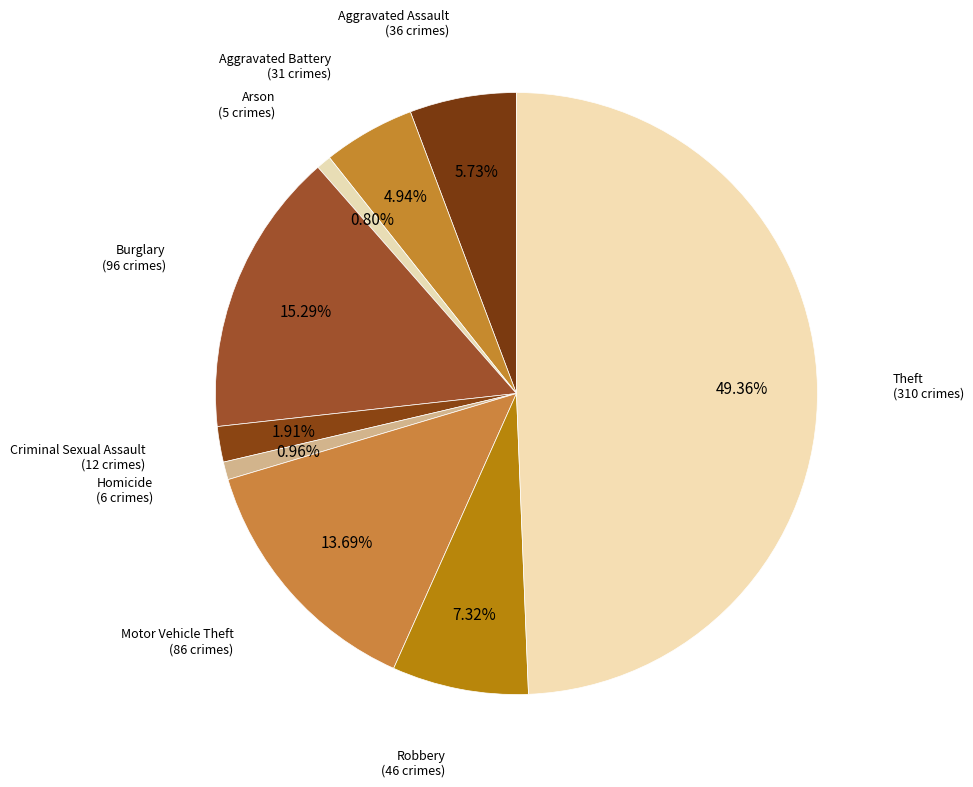

To the nearest percent, what percentage of the pie is Theft?

49%